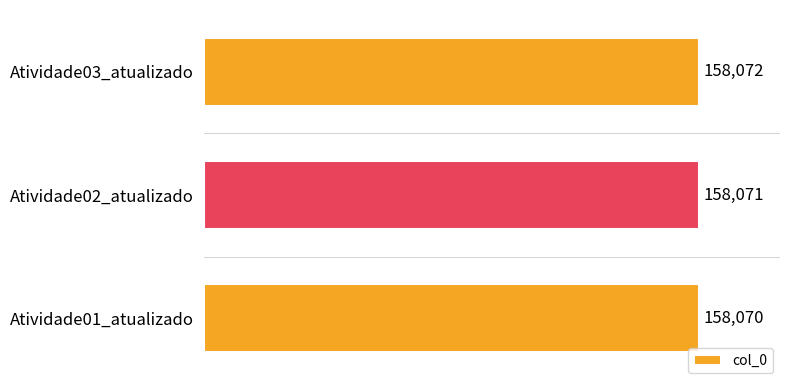

What is the minimum value shown in the chart?

158070